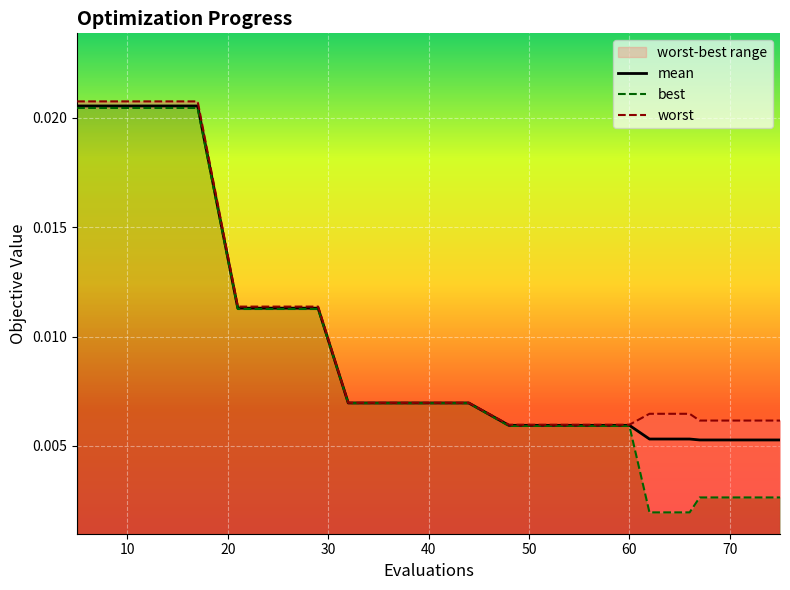

What are all the series names shown in the legend?

mean, best, worst